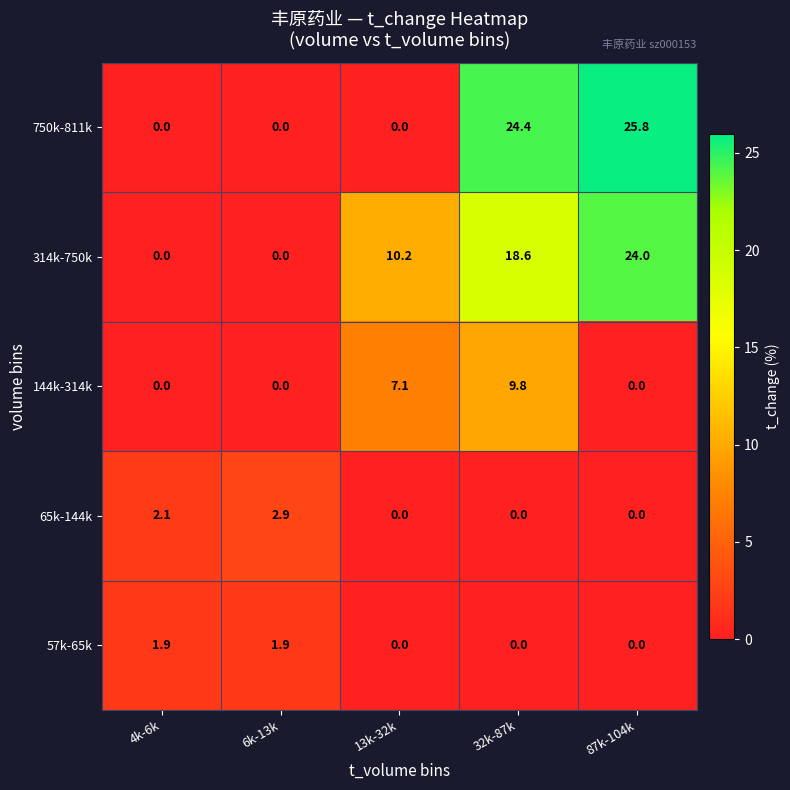

What is the total value across all series at 6k-13k?

4.8